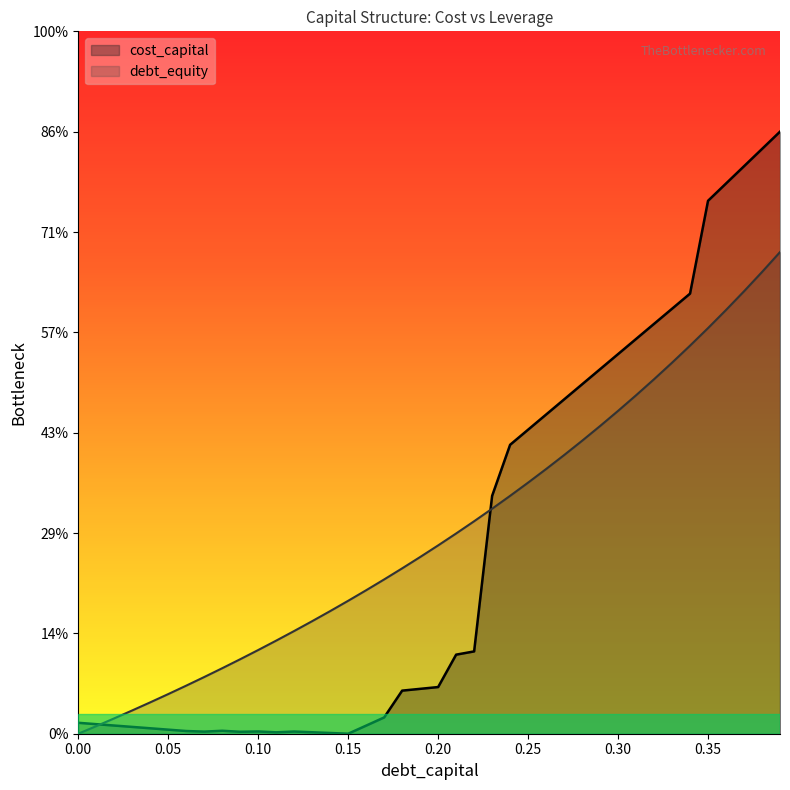

How many lines are shown in the chart?

2